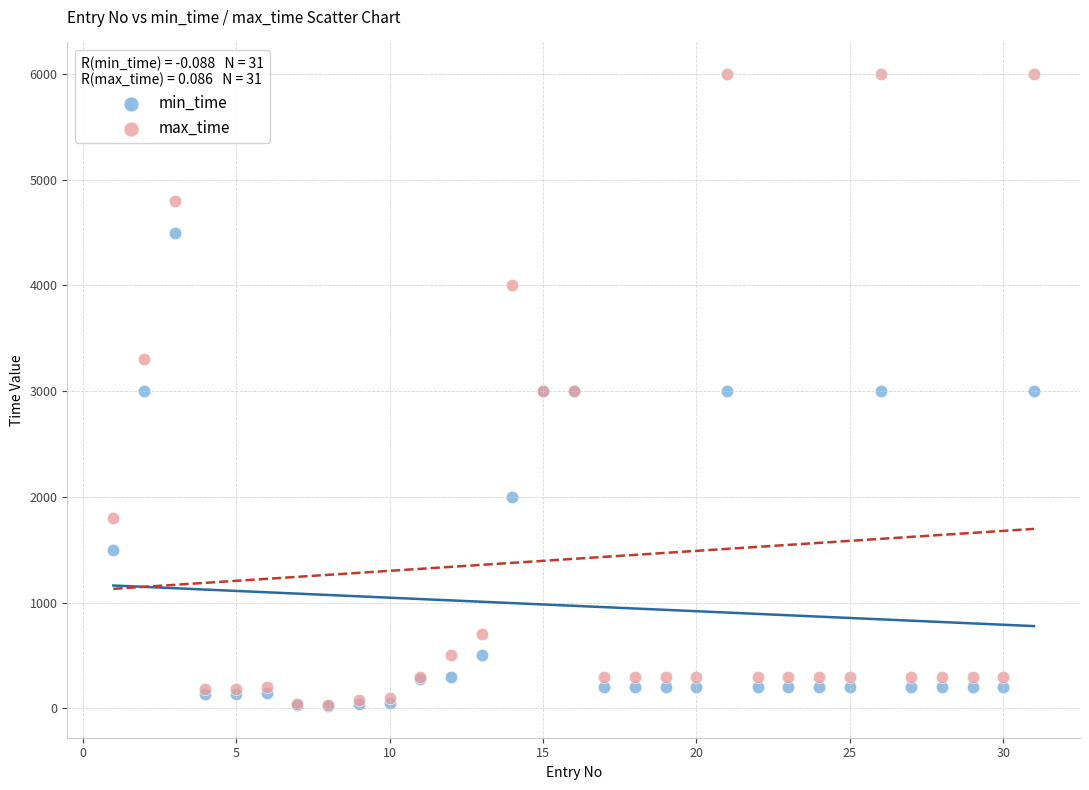

In the min_time series, what Y value is closest to 2260?

2000